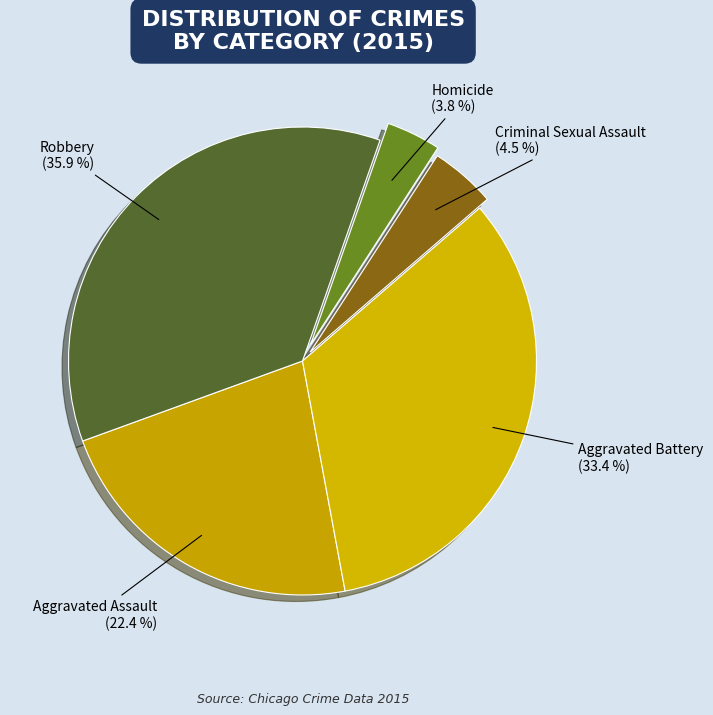

Is there any slice that represents more than half of the pie?

No